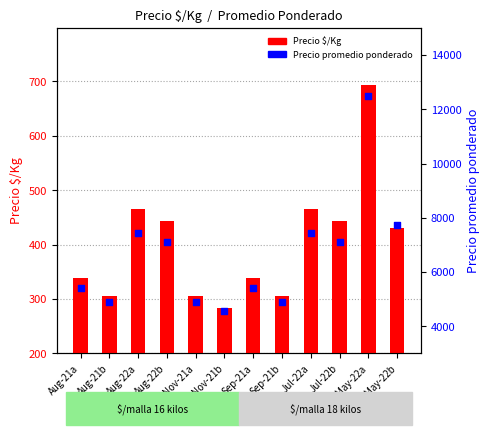

What are all the series names shown in the legend?

Precio $/Kg, Precio promedio ponderado